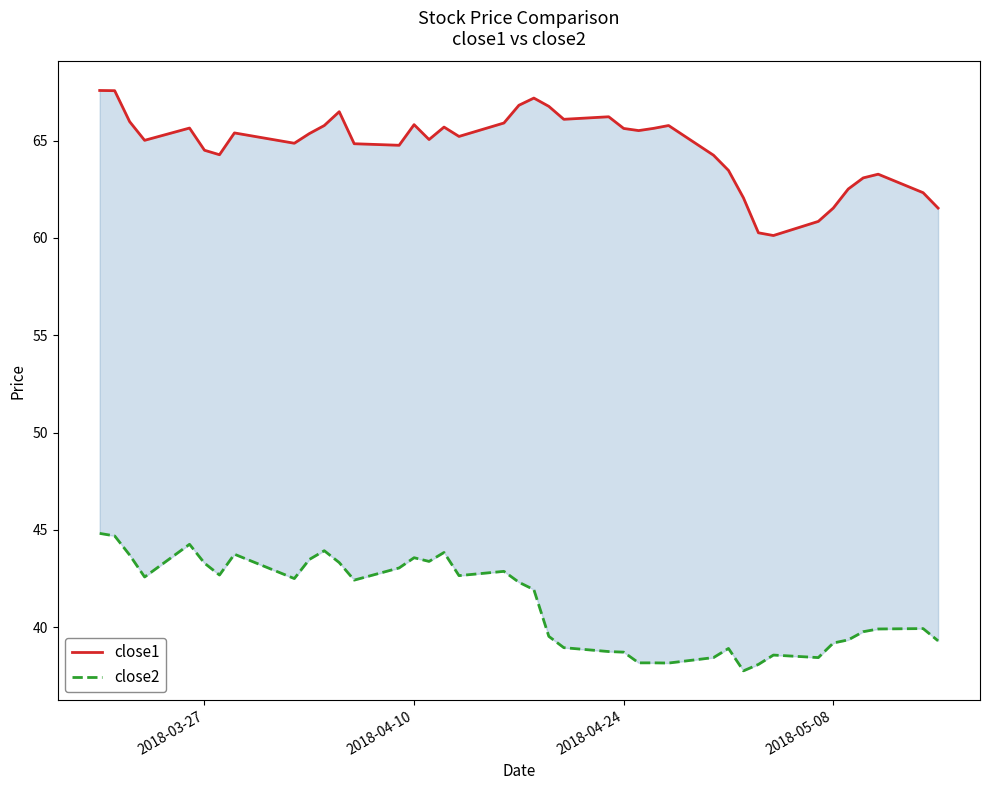

What is the difference between the maximum and minimum values in the close2 series?

7.1